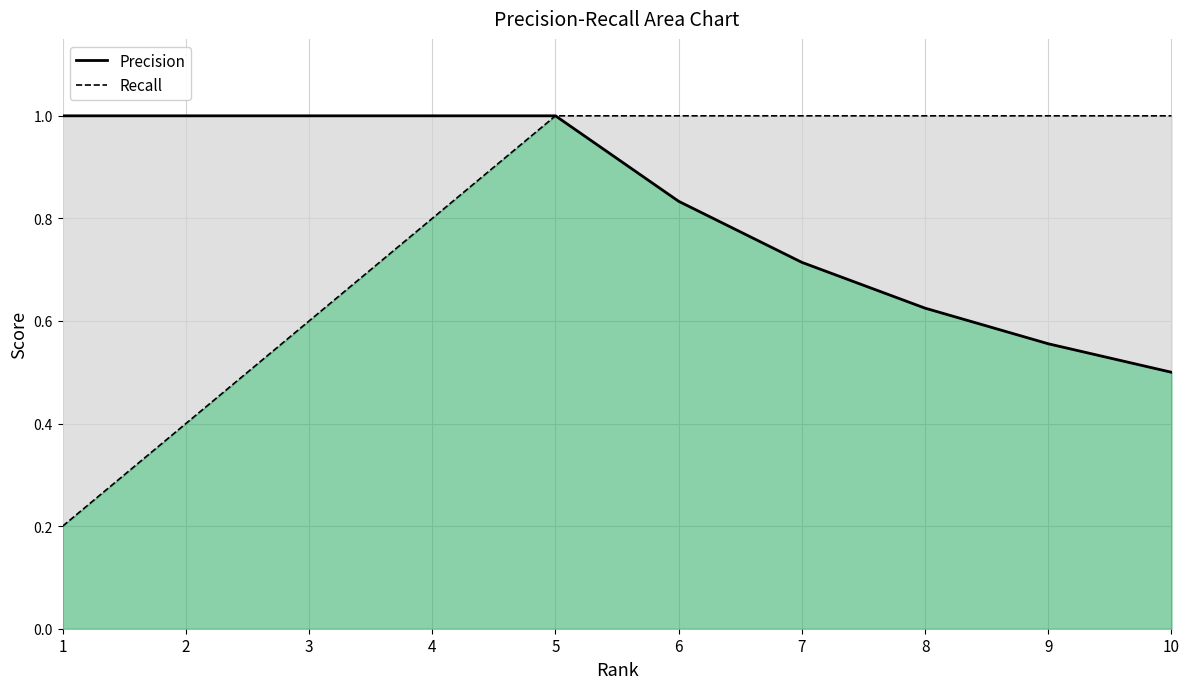

Which series changed the most between 2 and 7?

Recall